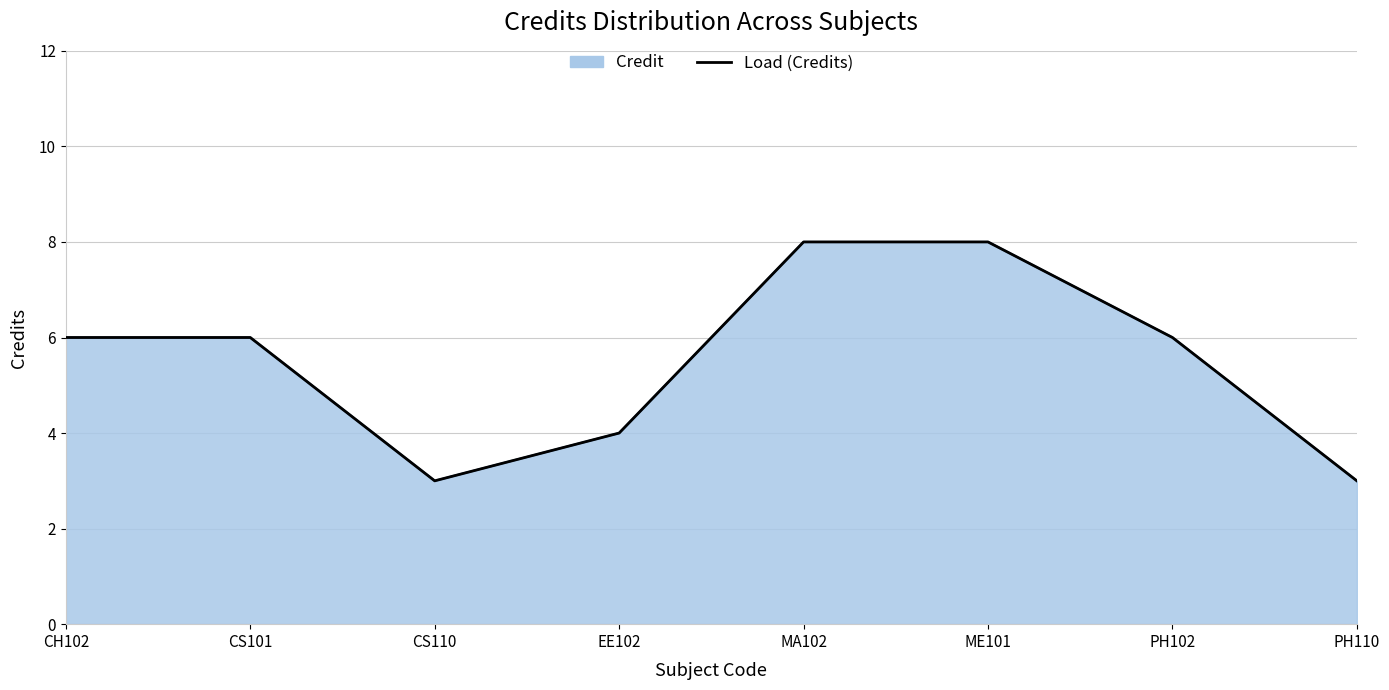

List the labels in order of value, largest first.

MA102, ME101, CH102, CS101, PH102, EE102, CS110, PH110